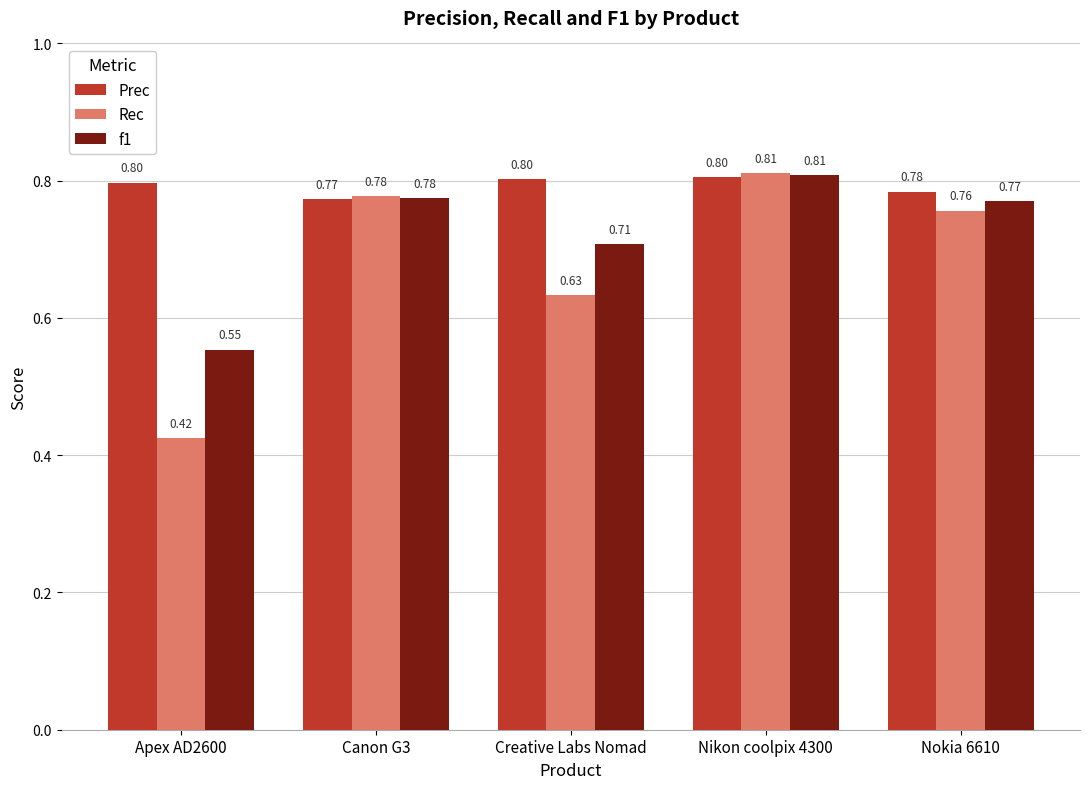

What is the sum of the Rec values at Nikon coolpix 4300 and Creative Labs Nomad?

1.4